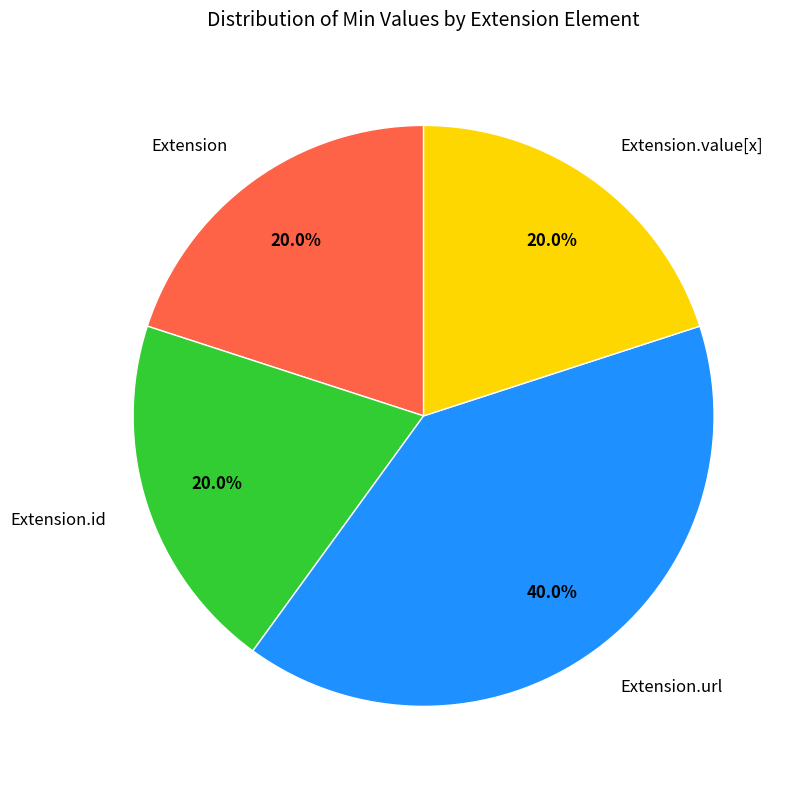

How many segments does this pie chart have?

4